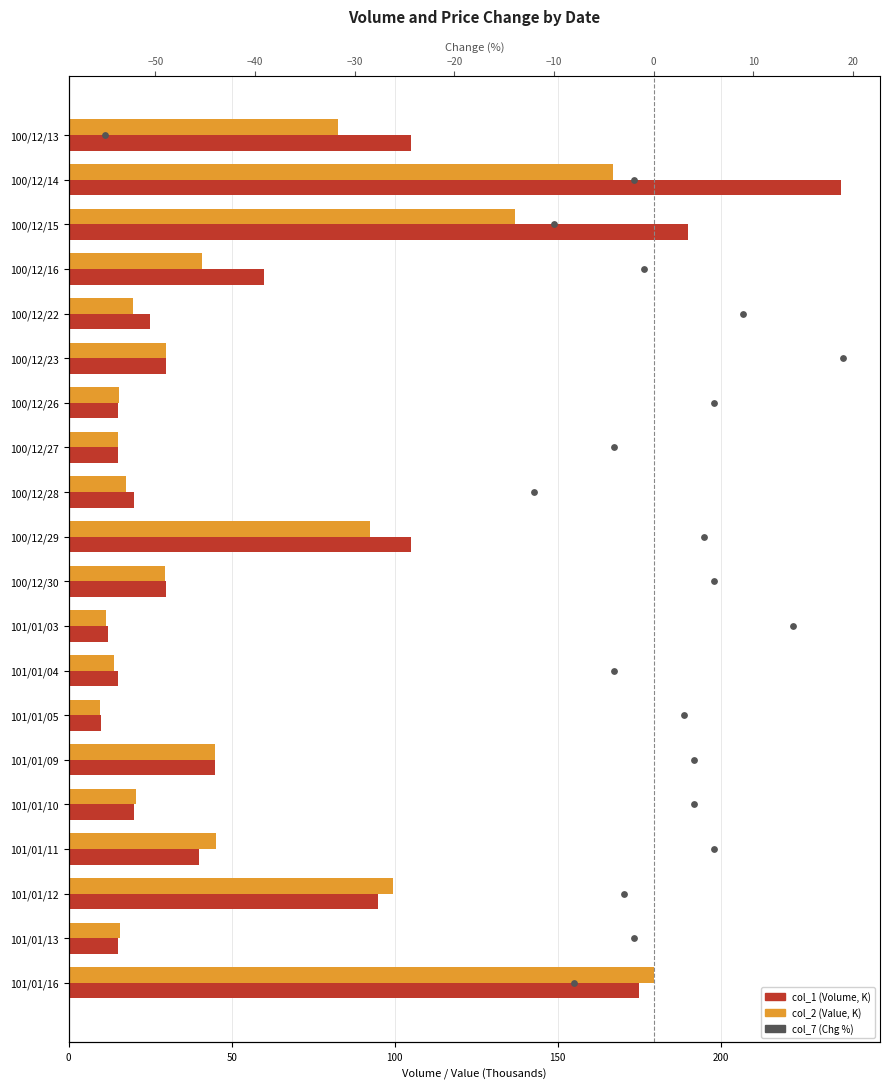

Is the value of col_7 (Chg %) at 50 greater than the value of col_1 (Volume, K) at 12?

No